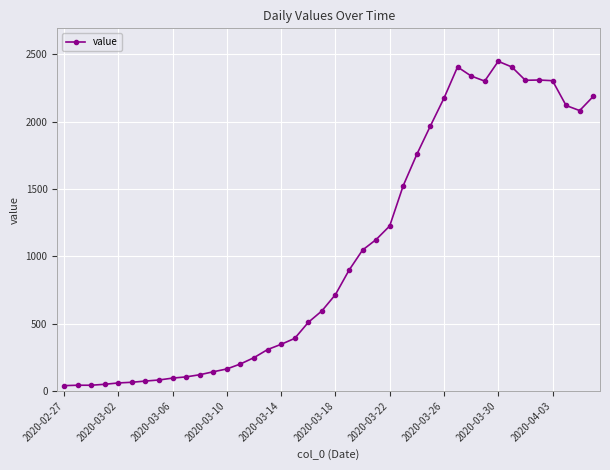

How many values are below 716?

20